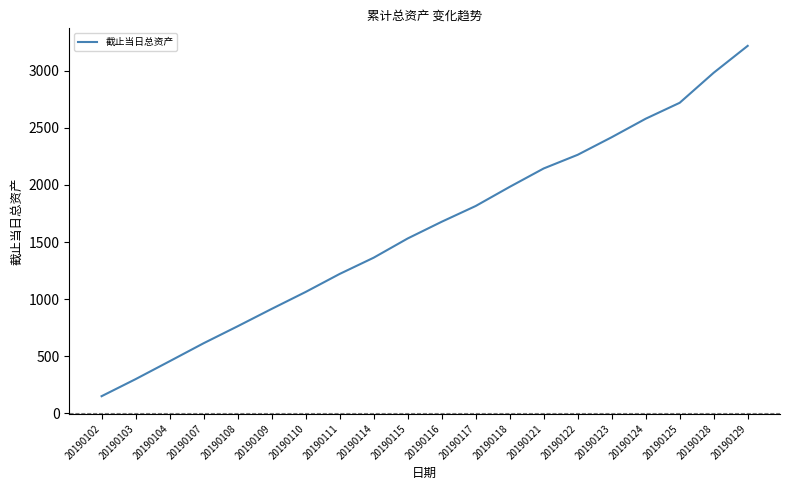

What is the difference between the values at 20190107 and 20190102?

463.8